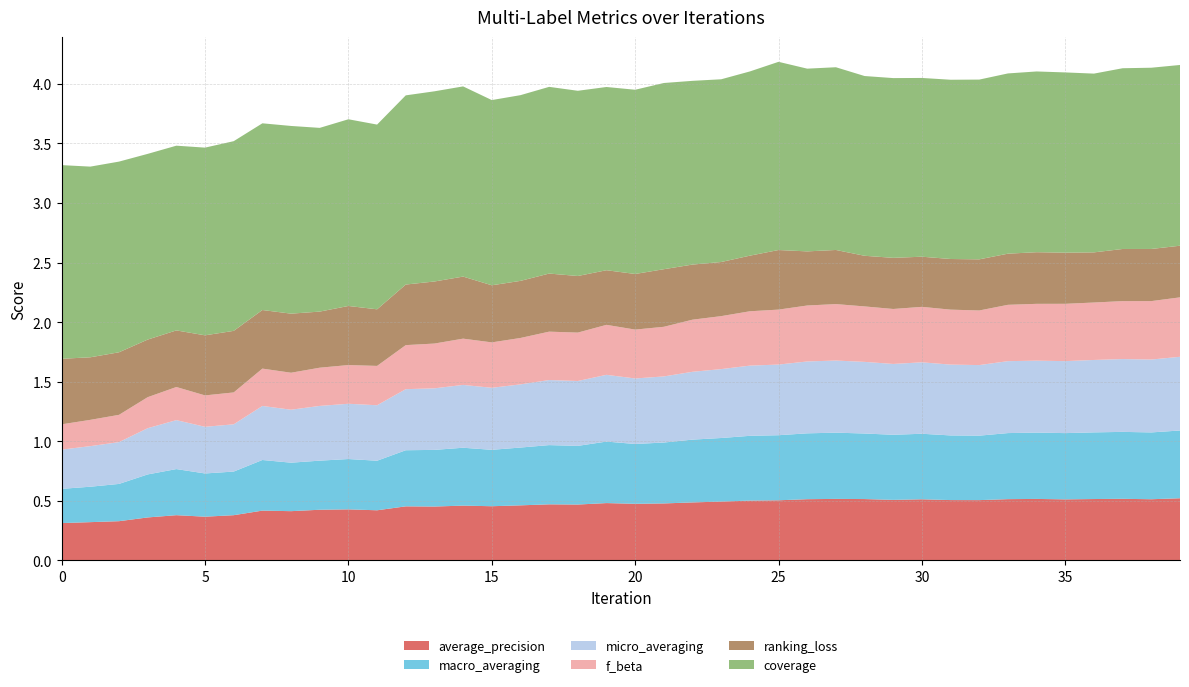

Reading left to right, extract all data points from this chart.

average_precision: 0=0.3	1=0.3	2=0.3	3=0.4	4=0.4	5=0.4	6=0.4	7=0.4	8=0.4	9=0.4	10=0.4	11=0.4	12=0.5	13=0.5	14=0.5	15=0.5	16=0.5	17=0.5	18=0.5	19=0.5	20=0.5	21=0.5	22=0.5	23=0.5	24=0.5	25=0.5	26=0.5	27=0.5	28=0.5	29=0.5	30=0.5	31=0.5	32=0.5	33=0.5	34=0.5	35=0.5	36=0.5	37=0.5	38=0.5	39=0.5
macro_averaging: 0=0.3	1=0.3	2=0.3	3=0.4	4=0.4	5=0.4	6=0.4	7=0.4	8=0.4	9=0.4	10=0.4	11=0.4	12=0.5	13=0.5	14=0.5	15=0.5	16=0.5	17=0.5	18=0.5	19=0.5	20=0.5	21=0.5	22=0.5	23=0.5	24=0.5	25=0.5	26=0.6	27=0.6	28=0.6	29=0.5	30=0.5	31=0.5	32=0.5	33=0.6	34=0.6	35=0.6	36=0.6	37=0.6	38=0.6	39=0.6
micro_averaging: 0=0.3	1=0.3	2=0.4	3=0.4	4=0.4	5=0.4	6=0.4	7=0.5	8=0.4	9=0.5	10=0.5	11=0.5	12=0.5	13=0.5	14=0.5	15=0.5	16=0.5	17=0.5	18=0.5	19=0.6	20=0.5	21=0.6	22=0.6	23=0.6	24=0.6	25=0.6	26=0.6	27=0.6	28=0.6	29=0.6	30=0.6	31=0.6	32=0.6	33=0.6	34=0.6	35=0.6	36=0.6	37=0.6	38=0.6	39=0.6
f_beta: 0=0.2	1=0.2	2=0.2	3=0.3	4=0.3	5=0.3	6=0.3	7=0.3	8=0.3	9=0.3	10=0.3	11=0.3	12=0.4	13=0.4	14=0.4	15=0.4	16=0.4	17=0.4	18=0.4	19=0.4	20=0.4	21=0.4	22=0.4	23=0.4	24=0.5	25=0.5	26=0.5	27=0.5	28=0.5	29=0.5	30=0.5	31=0.5	32=0.5	33=0.5	34=0.5	35=0.5	36=0.5	37=0.5	38=0.5	39=0.5
ranking_loss: 0=0.6	1=0.5	2=0.5	3=0.5	4=0.5	5=0.5	6=0.5	7=0.5	8=0.5	9=0.5	10=0.5	11=0.5	12=0.5	13=0.5	14=0.5	15=0.5	16=0.5	17=0.5	18=0.5	19=0.5	20=0.5	21=0.5	22=0.5	23=0.5	24=0.5	25=0.5	26=0.5	27=0.5	28=0.4	29=0.4	30=0.4	31=0.4	32=0.4	33=0.4	34=0.4	35=0.4	36=0.4	37=0.4	38=0.4	39=0.4
coverage: 0=1.6	1=1.6	2=1.6	3=1.6	4=1.6	5=1.6	6=1.6	7=1.6	8=1.6	9=1.5	10=1.6	11=1.6	12=1.6	13=1.6	14=1.6	15=1.6	16=1.6	17=1.6	18=1.6	19=1.5	20=1.5	21=1.6	22=1.5	23=1.5	24=1.5	25=1.6	26=1.5	27=1.5	28=1.5	29=1.5	30=1.5	31=1.5	32=1.5	33=1.5	34=1.5	35=1.5	36=1.5	37=1.5	38=1.5	39=1.5